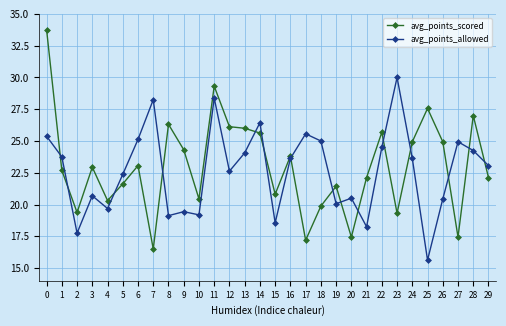

What is the difference between the maximum and minimum values in the avg_points_allowed series?

14.4